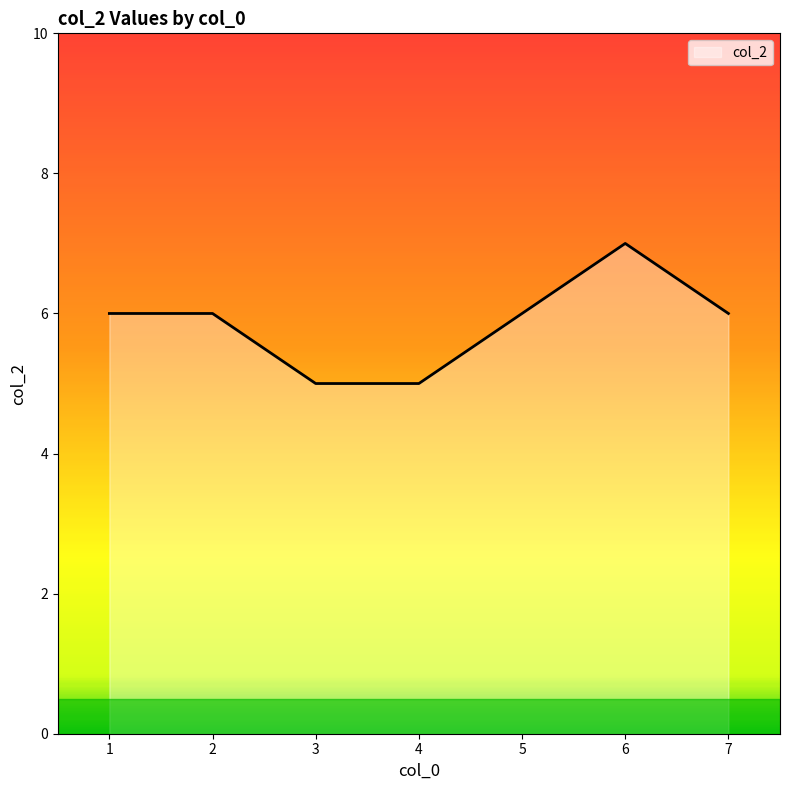

What is the sum of the values at 5 and 2?

12